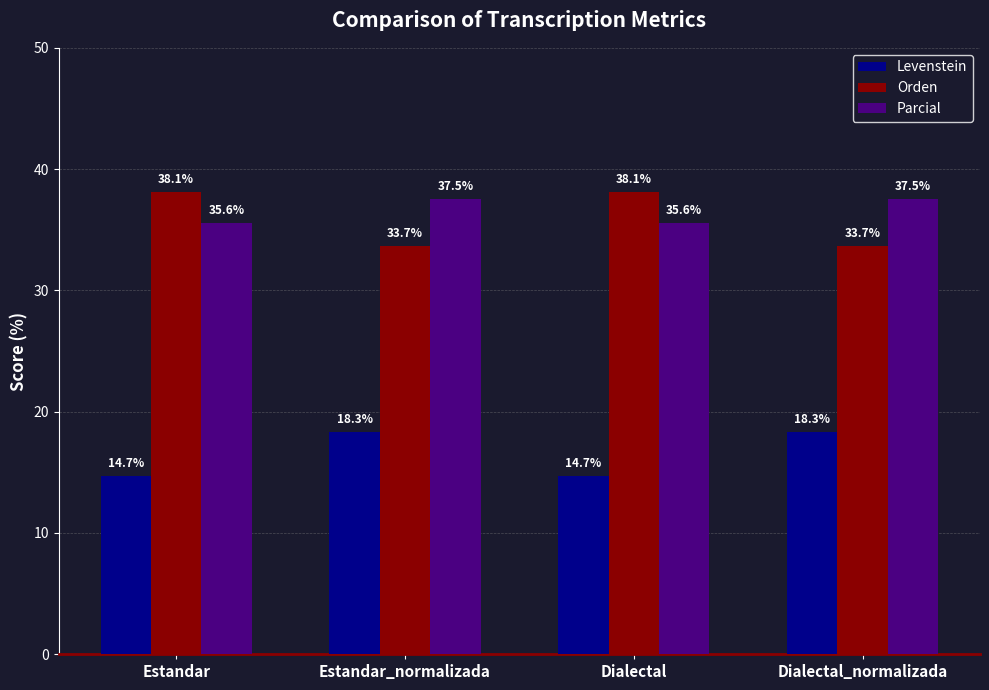

What is the highest value of the Levenstein series?

18.3